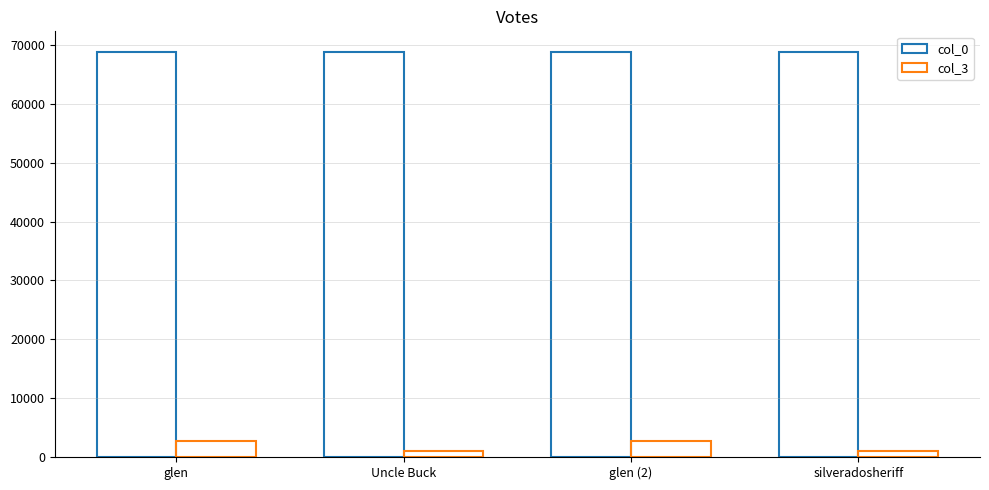

Rank the series by their maximum value, from highest to lowest.

col_0, col_3